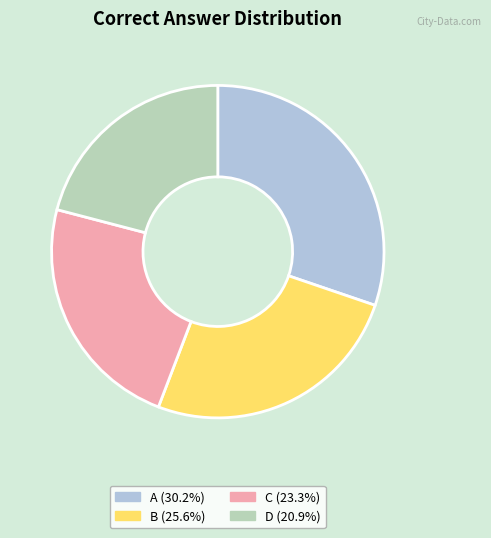

Approximately how many times larger is the value at B (25.6%) compared to A (30.2%)?

0.8